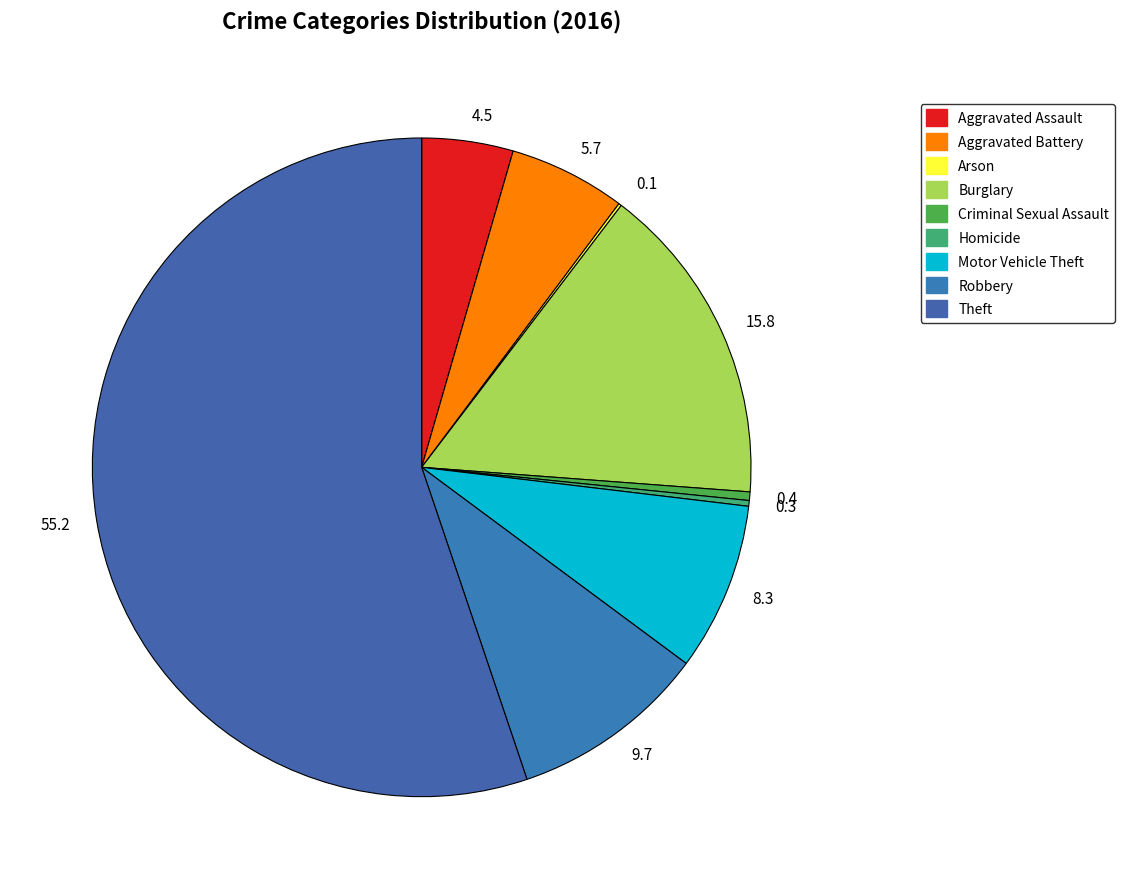

Which category accounts for the majority?

55.2